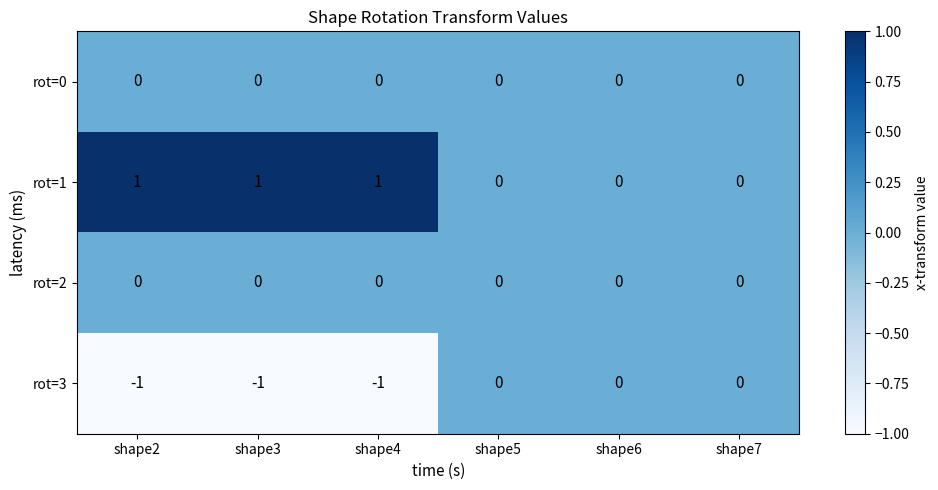

How many rot=1 values are between 0 and 1?

6